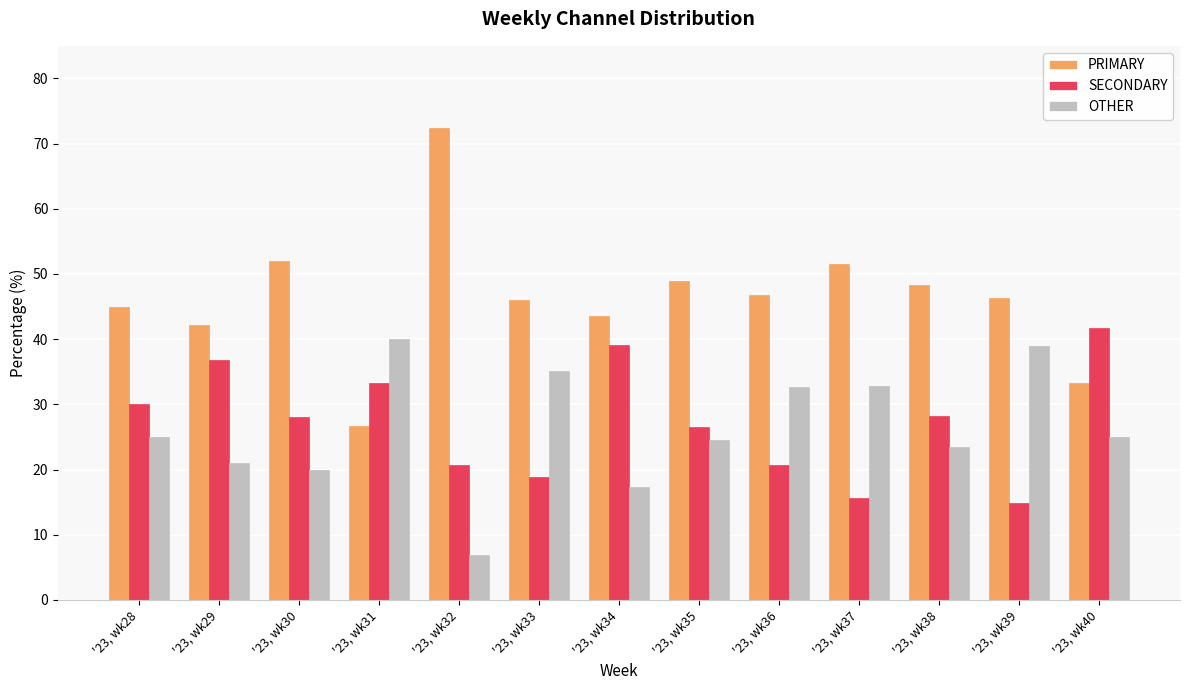

At how many categories does at least one series exceed 10?

13